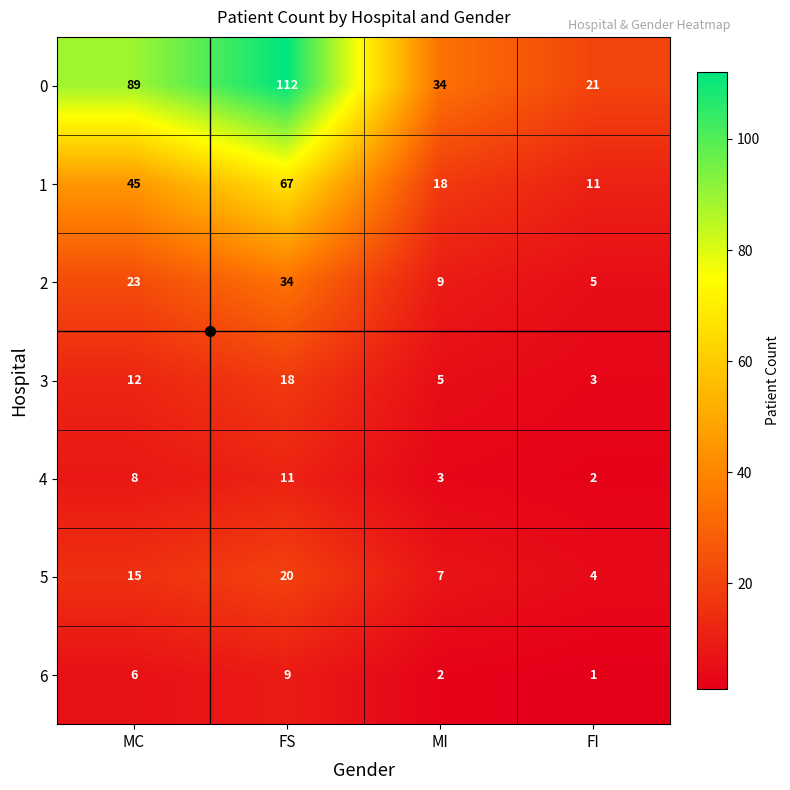

What is the total value across all series at FI?

47